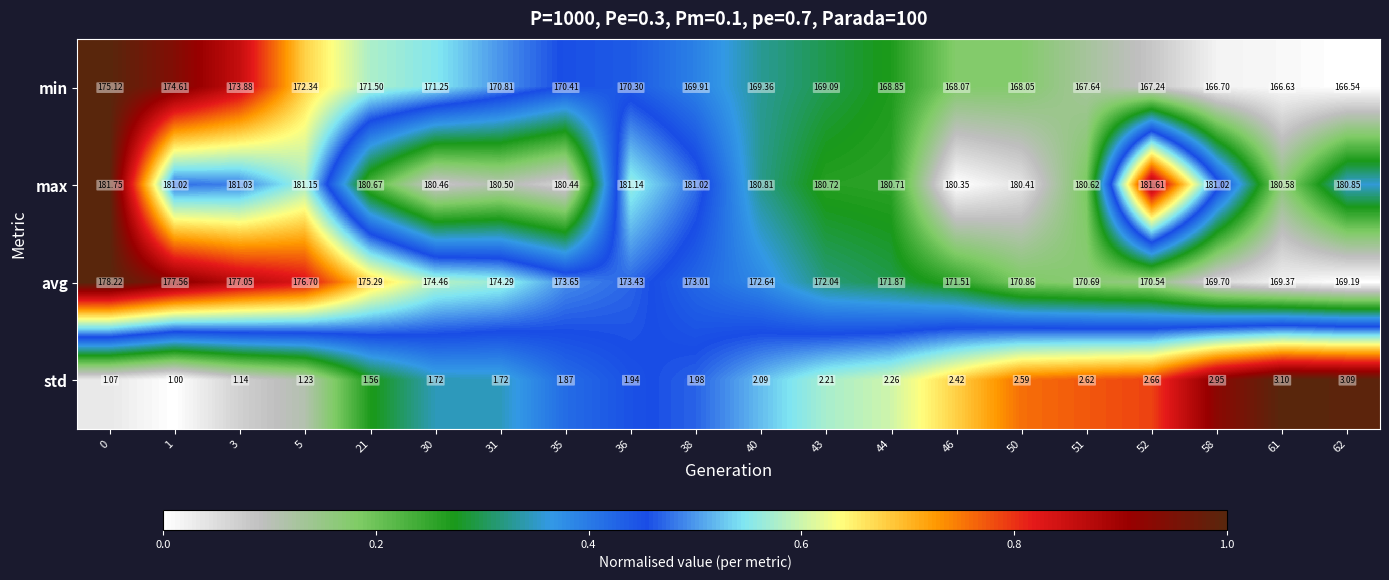

Between 36 and 52, which series saw the biggest shift?

min